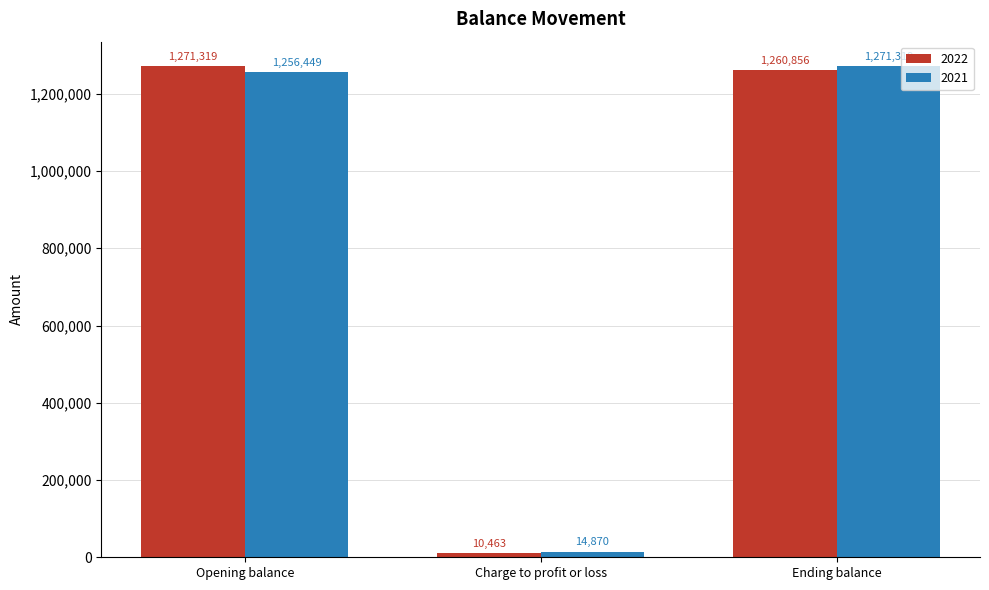

Reading left to right, what are all the values shown in this chart?

2022: 1271319	10463	1260856
2021: 1256449	14870	1271319